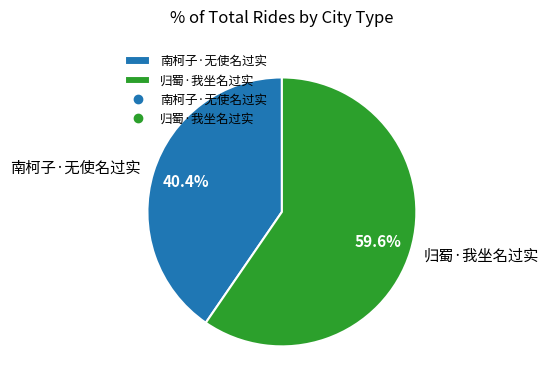

Is it true that 归蜀·我坐名过实 is 65% of the pie?

False